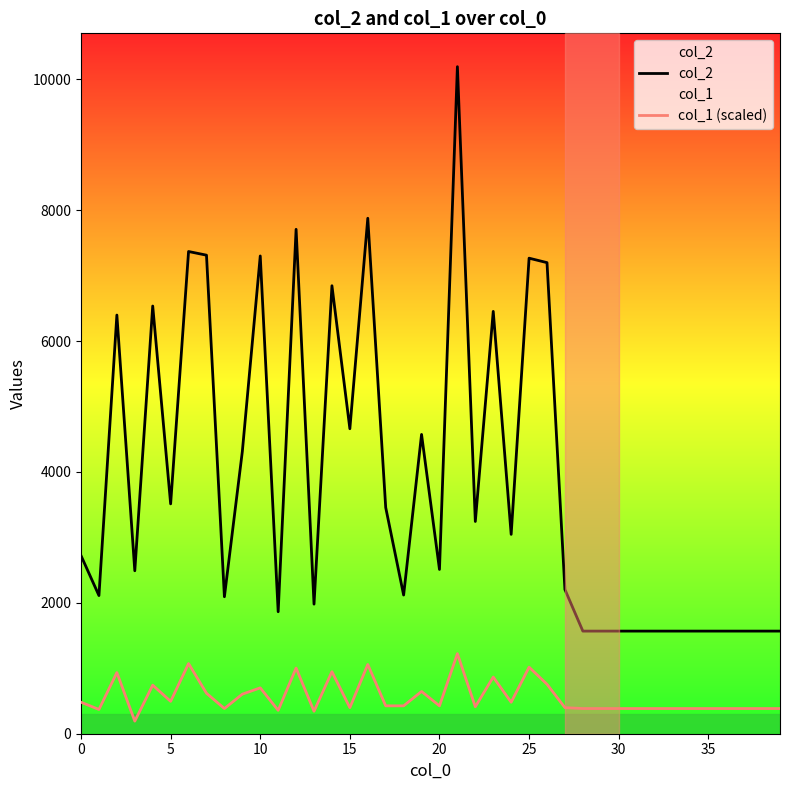

Which series has the largest total across all categories?

col_2